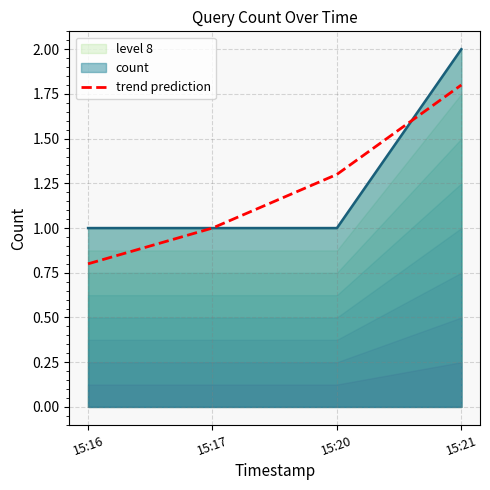

Is the value of level 8 at 15:20 greater than the value of trend prediction at 15:20?

No